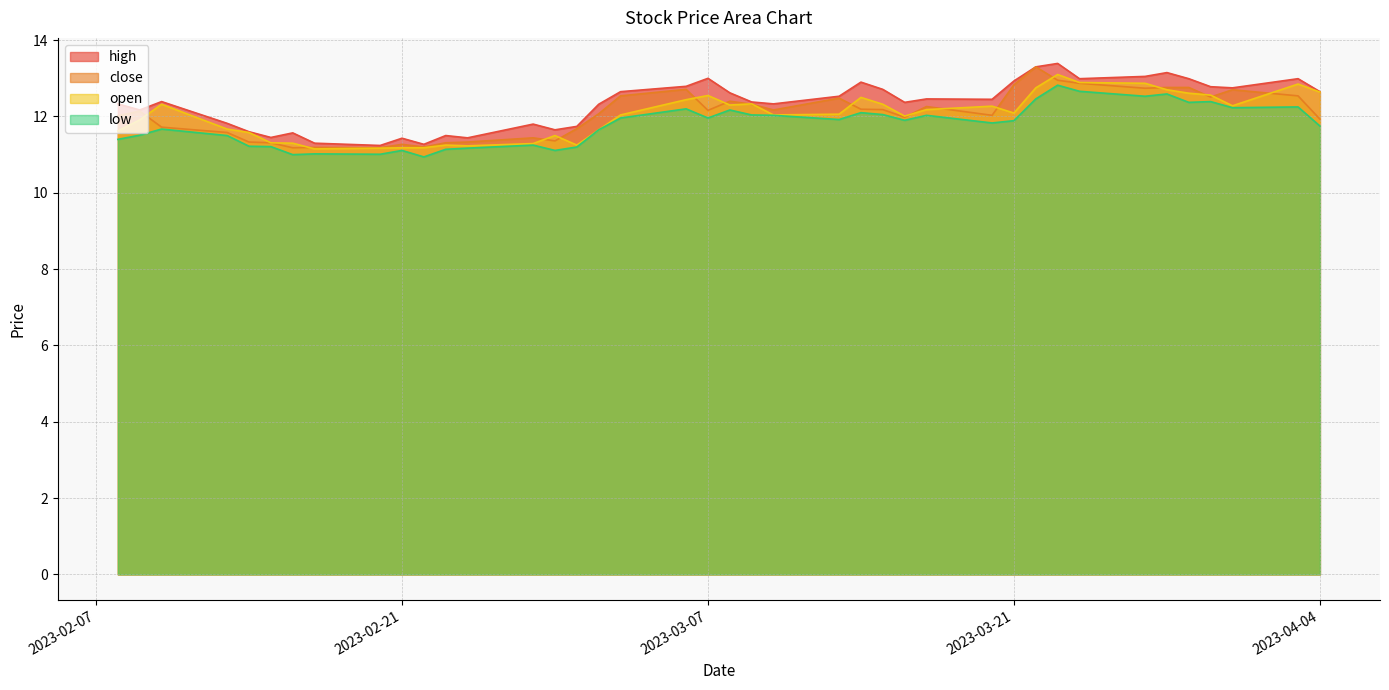

Which label corresponds to the smallest value in the chart?

2023-02-22